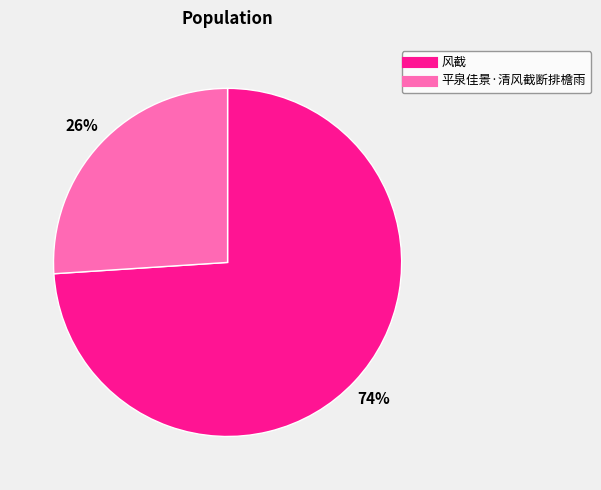

Which slice is the largest?

风截